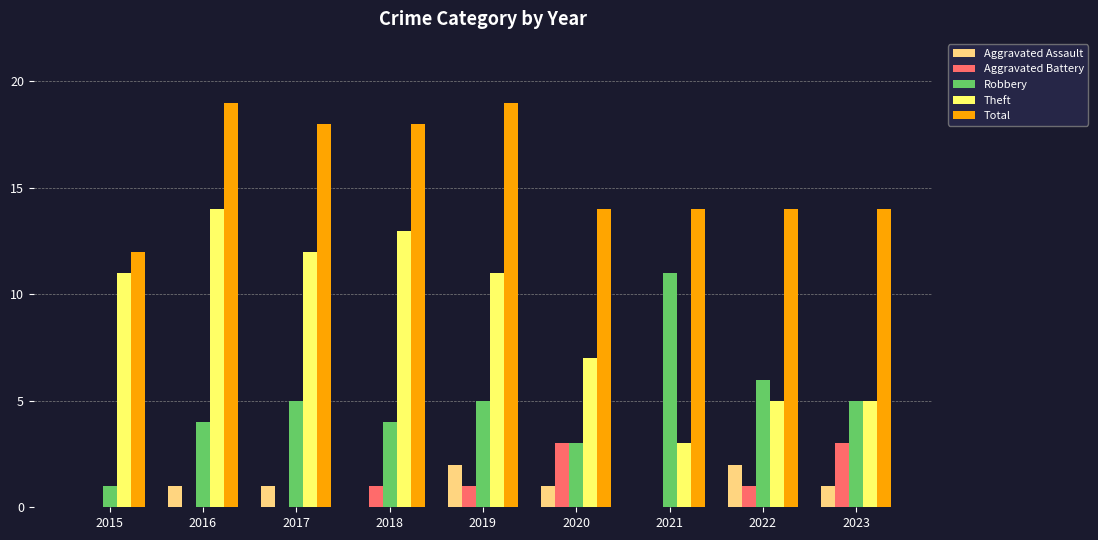

What is the greatest value displayed?

19